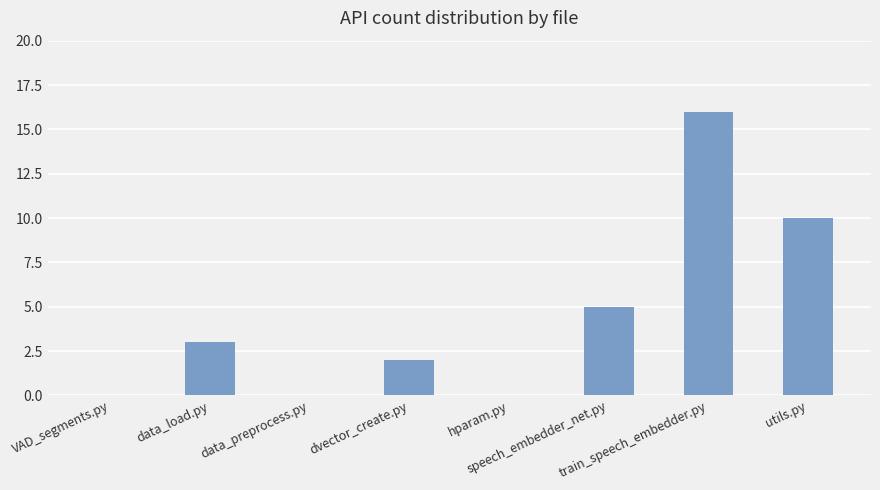

What is the sum of all values?

36